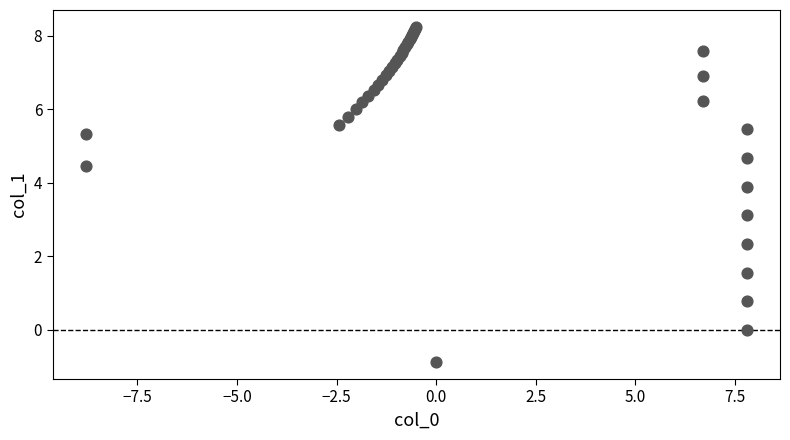

What Y value in the scatter plot is closest to 3?

3.1